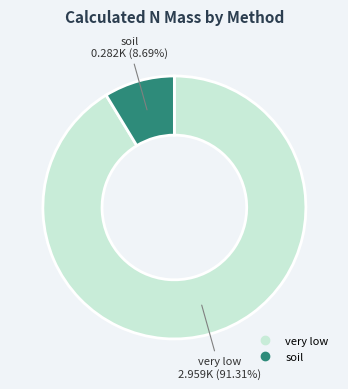

Count the number of slices in the pie.

2